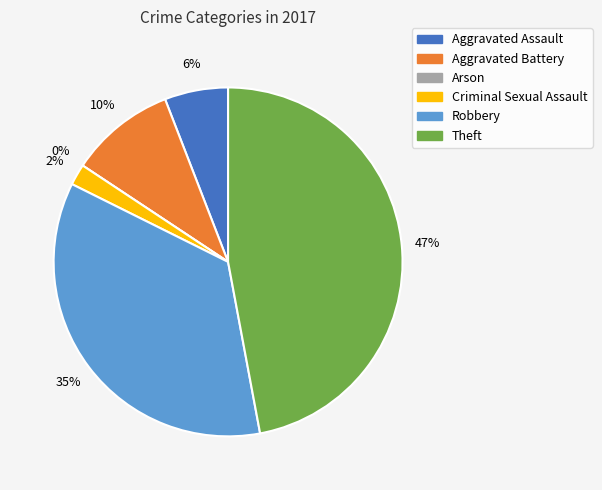

Which has a higher value, Aggravated Battery or Arson?

Aggravated Battery